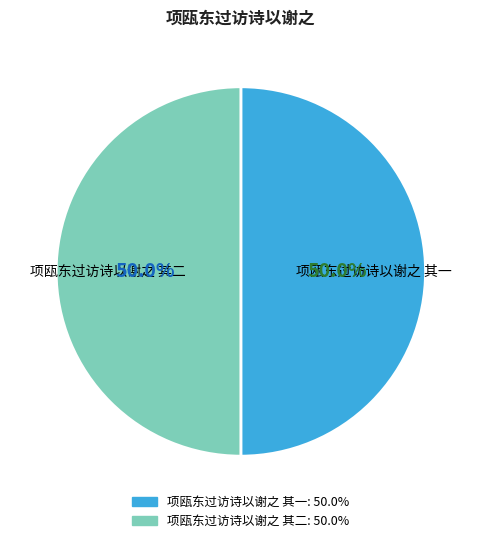

Approximately how many times larger is the value at 项瓯东过访诗以谢之 其一 compared to 项瓯东过访诗以谢之 其二?

1.0